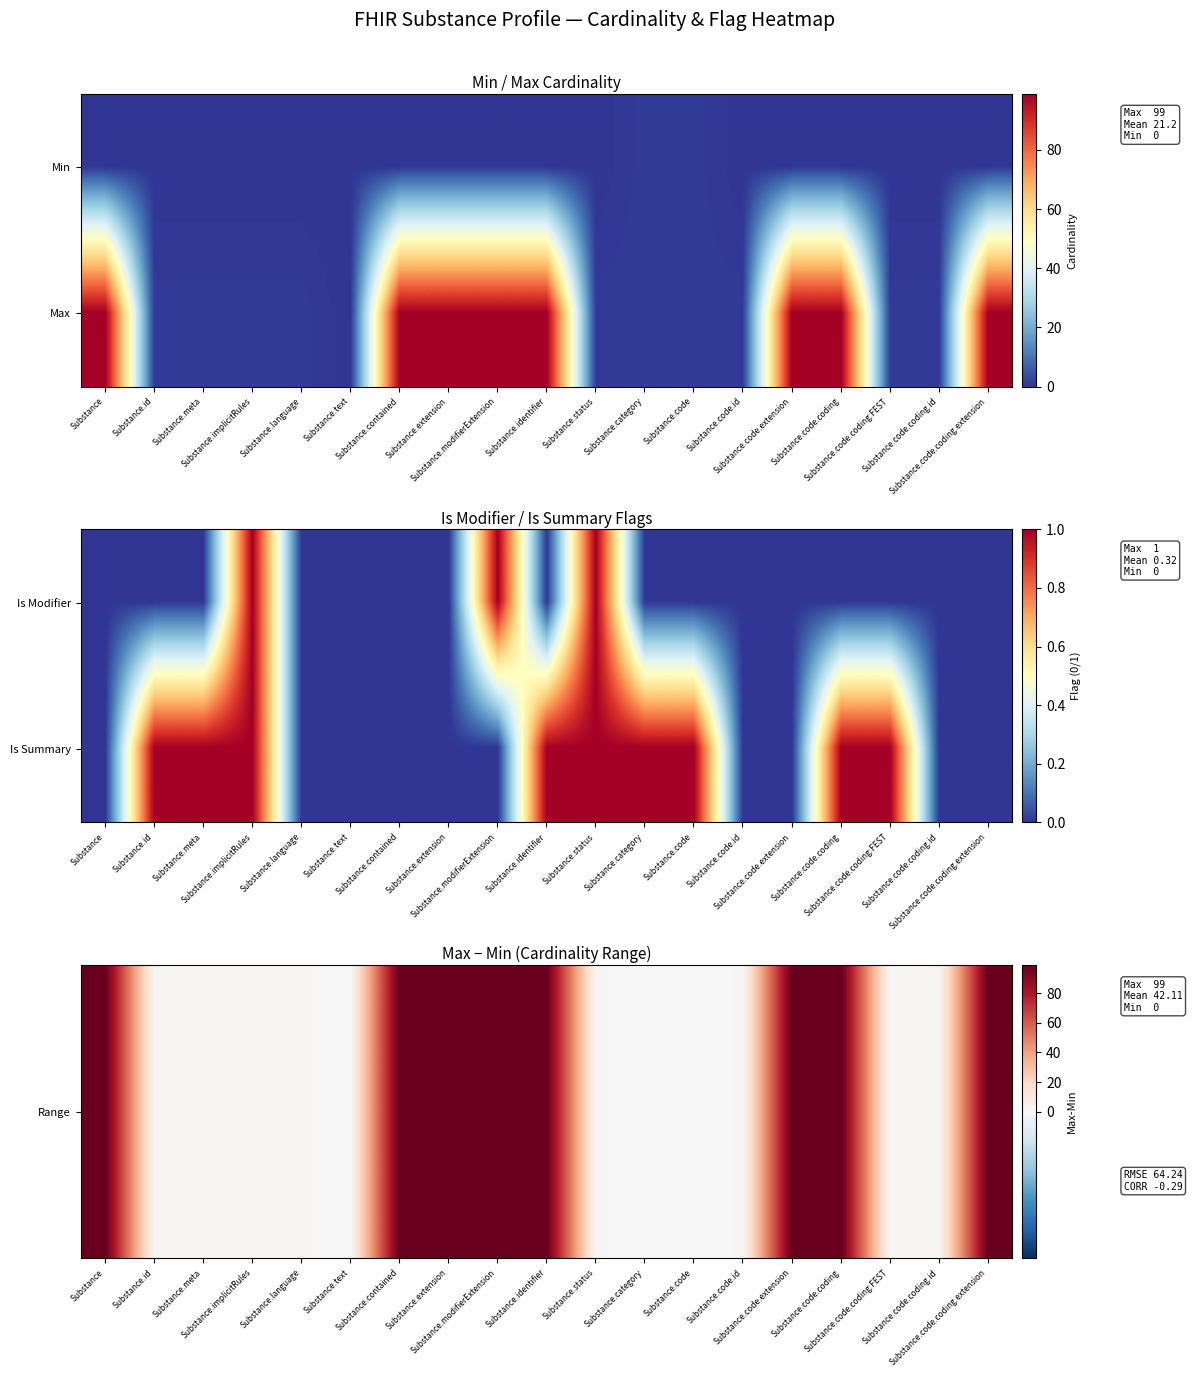

Count the number of data series in this chart.

2